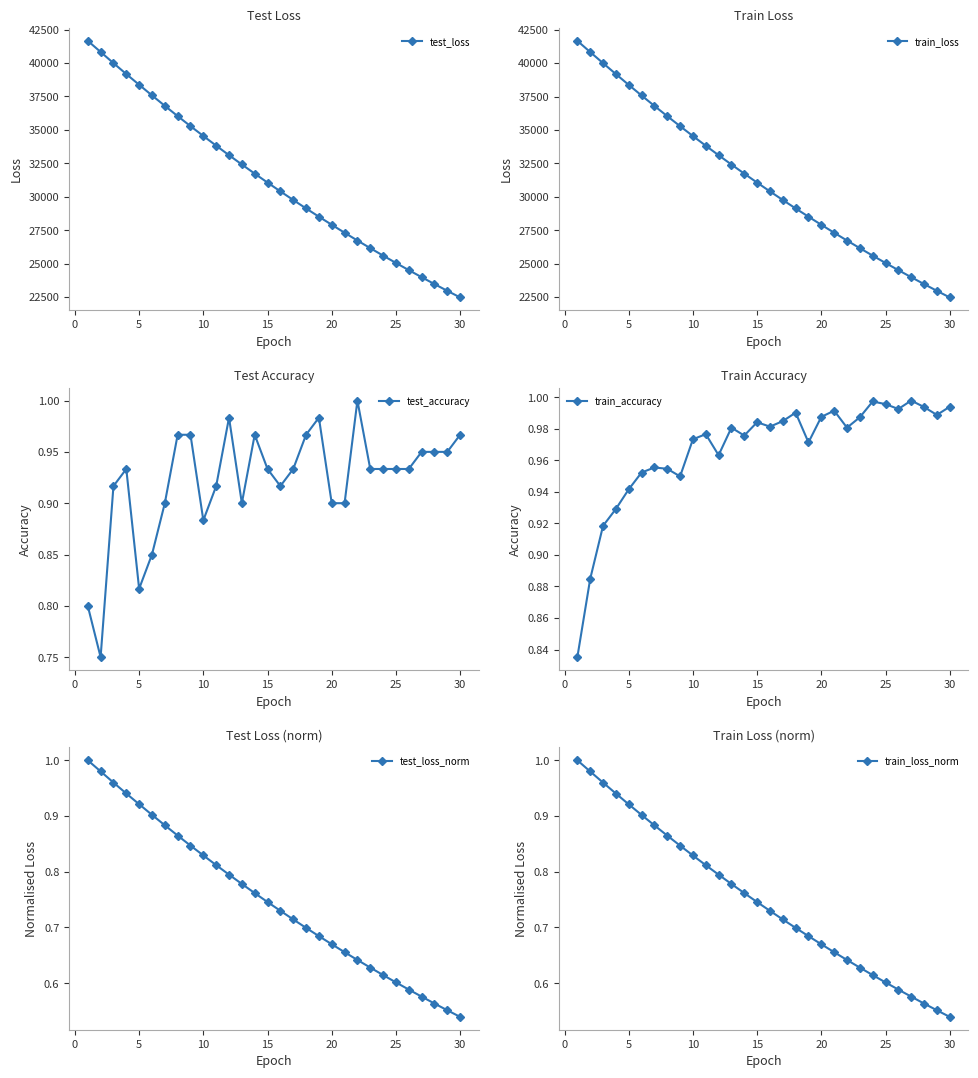

True or false: train_accuracy and test_loss intersect in this chart.

False